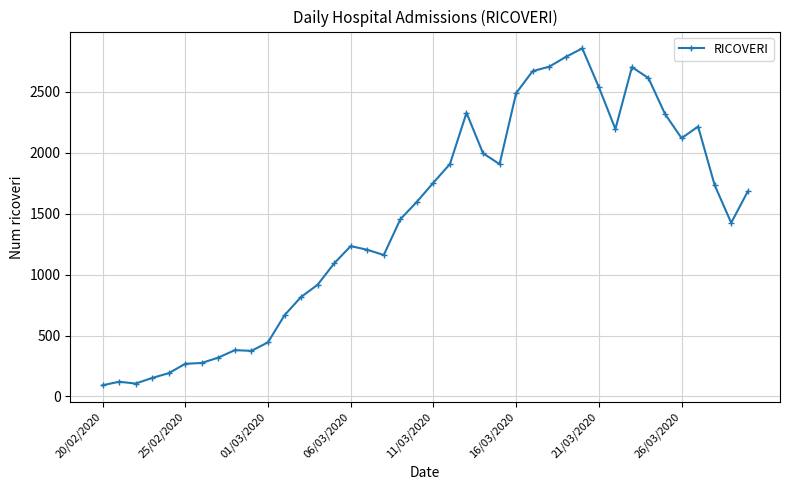

What is the sum of all values?

57762